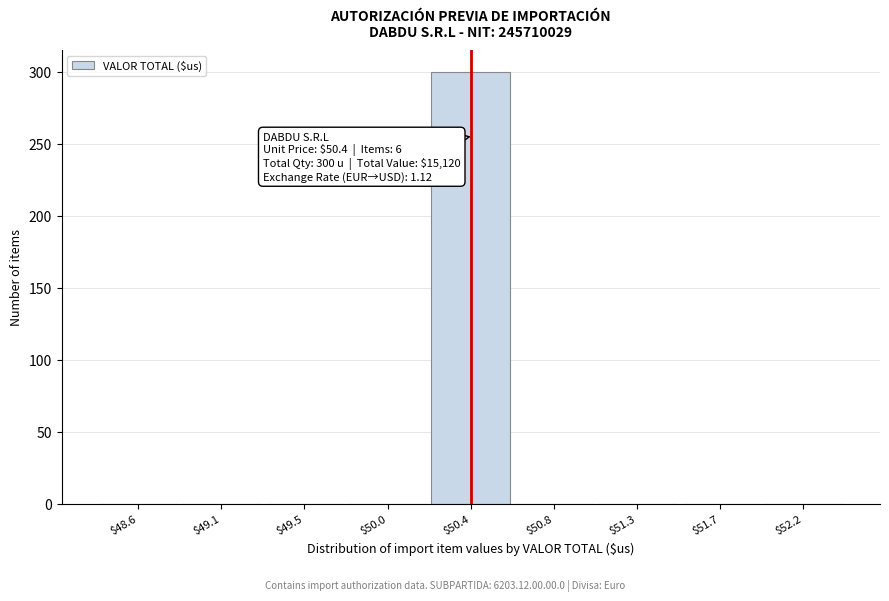

What is the maximum value shown in the chart?

300